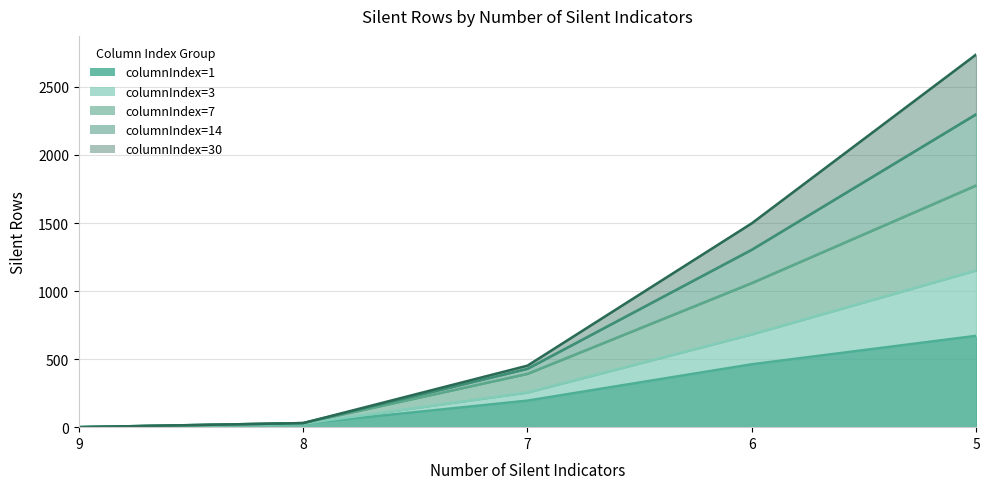

True or false: columnIndex=7 and columnIndex=3 cross at least once.

False